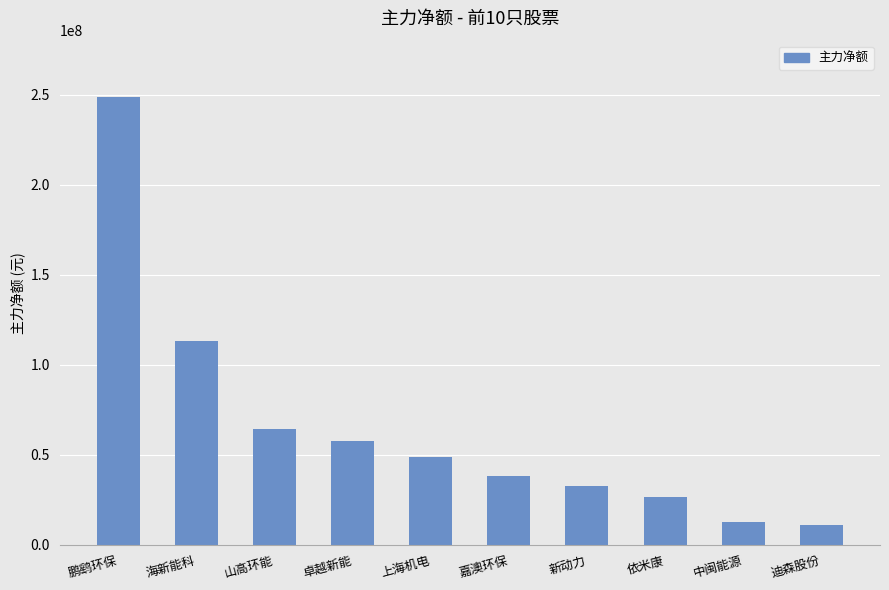

What is the approximate value at 卓越新能, to the nearest 10?

57918460